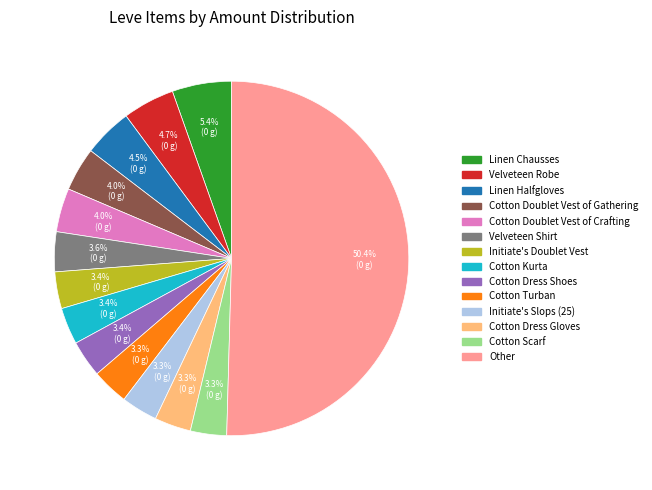

Which slice represents more than half of the pie?

Other